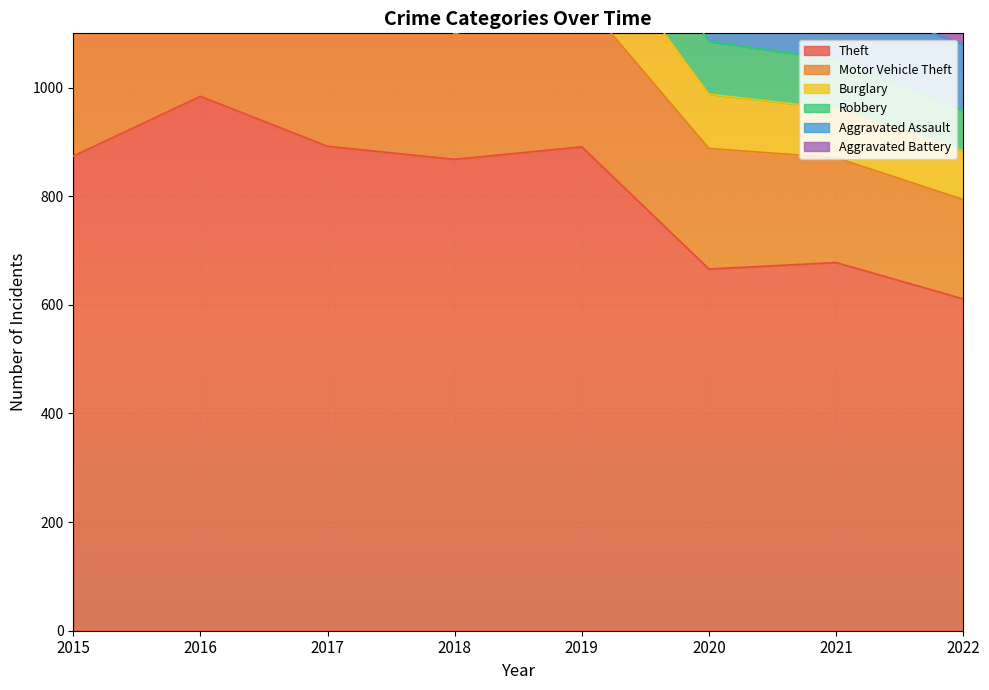

List the labels in order of Robbery value, smallest first.

2022, 2021, 2020, 2019, 2015, 2018, 2017, 2016